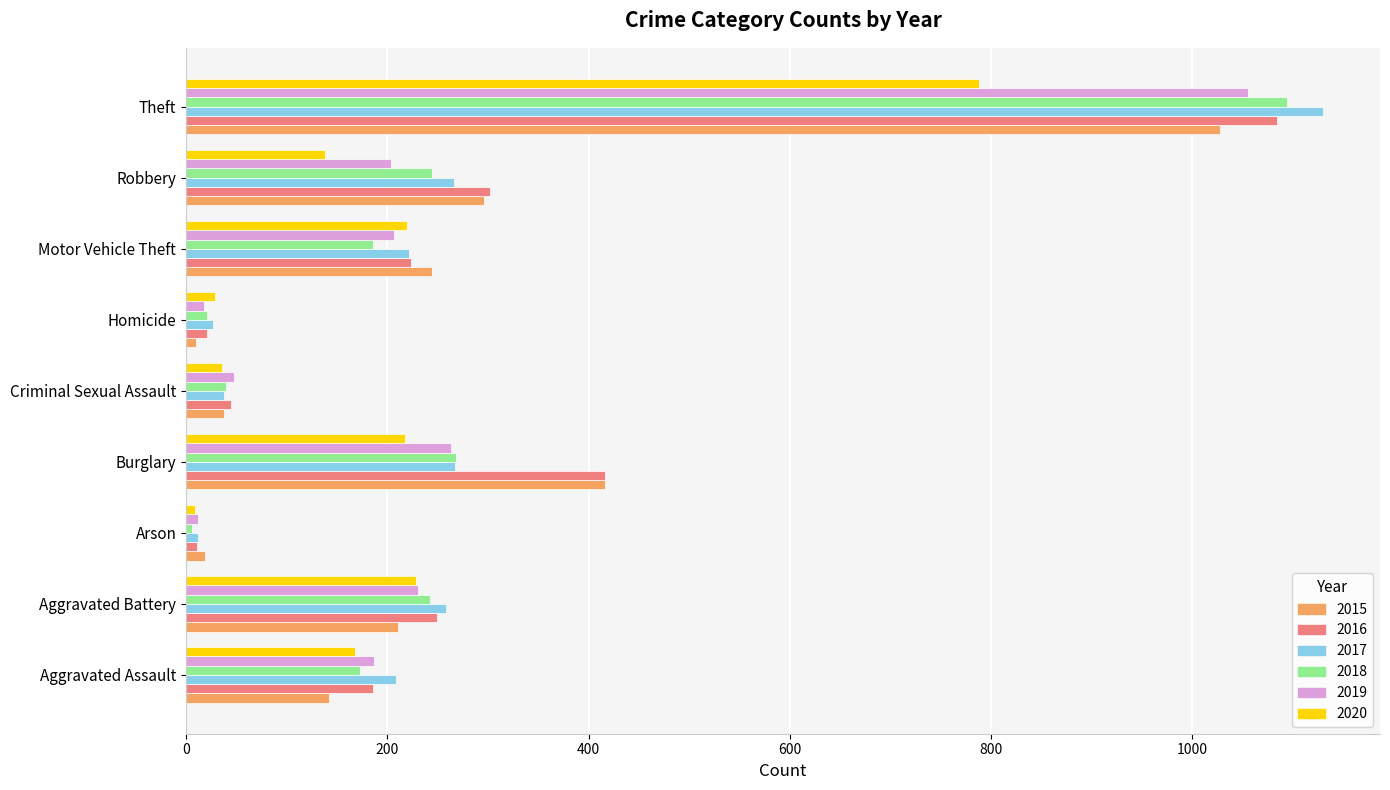

What is the difference between the maximum and minimum values in the 2017 series?

1118